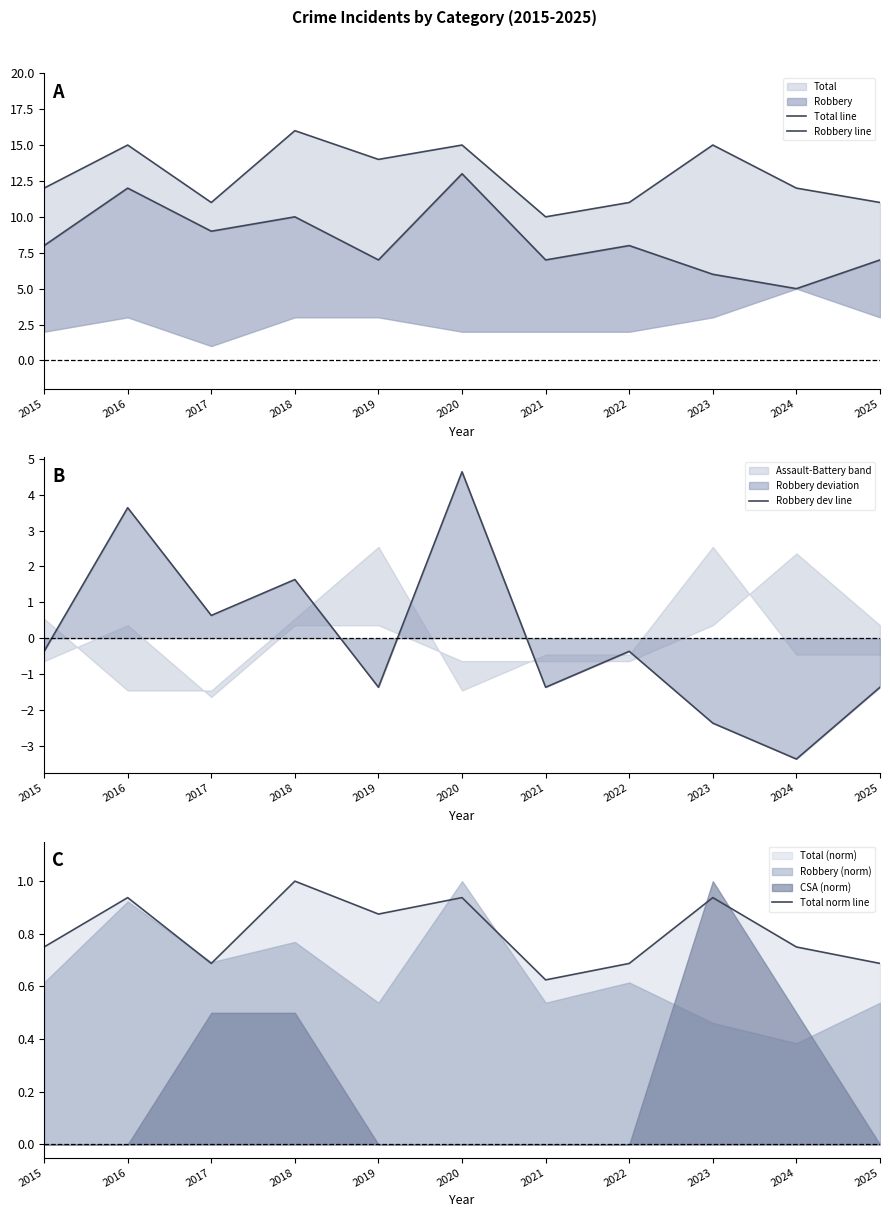

What is the difference between the maximum and minimum values in the Total line series?

6.0